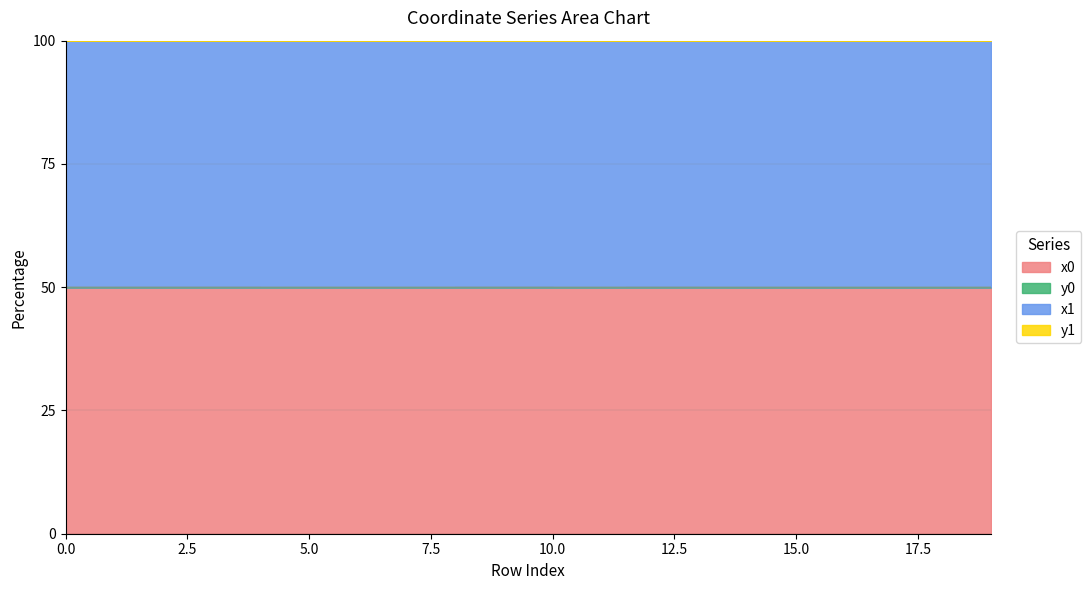

Which has a higher value, 12 or 13?

13